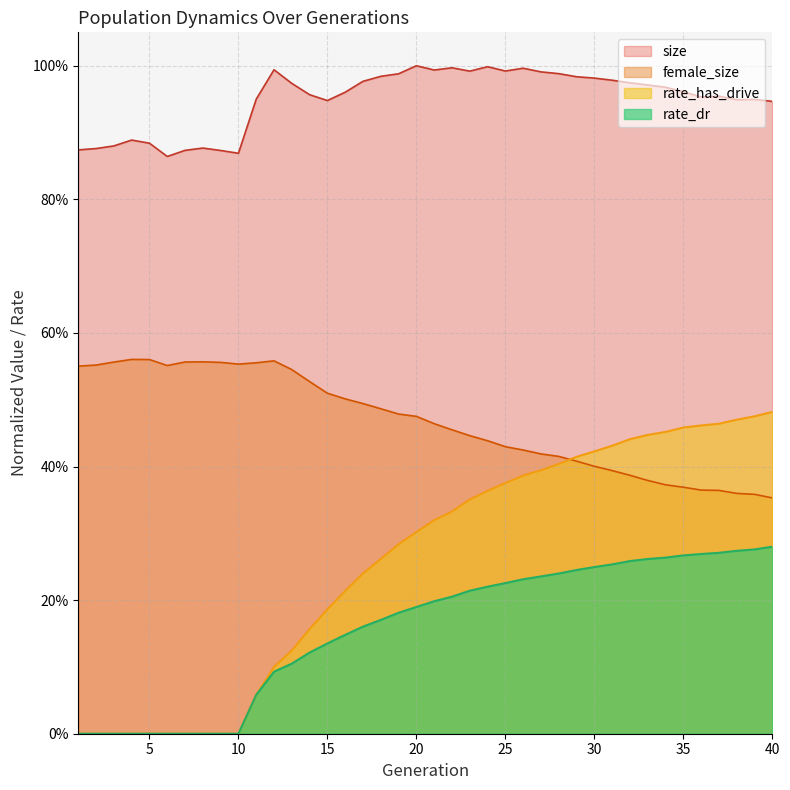

How many lines are shown in the chart?

4